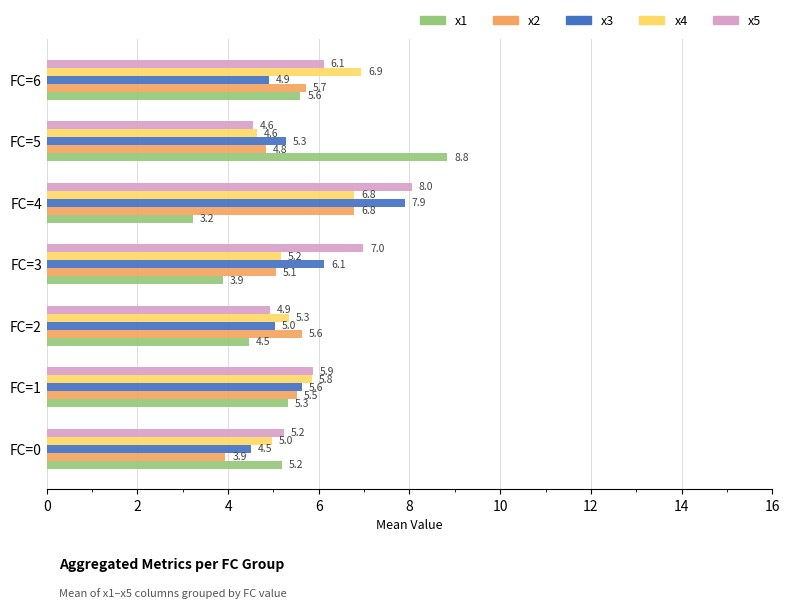

What is the lowest value of the x2 series?

3.9